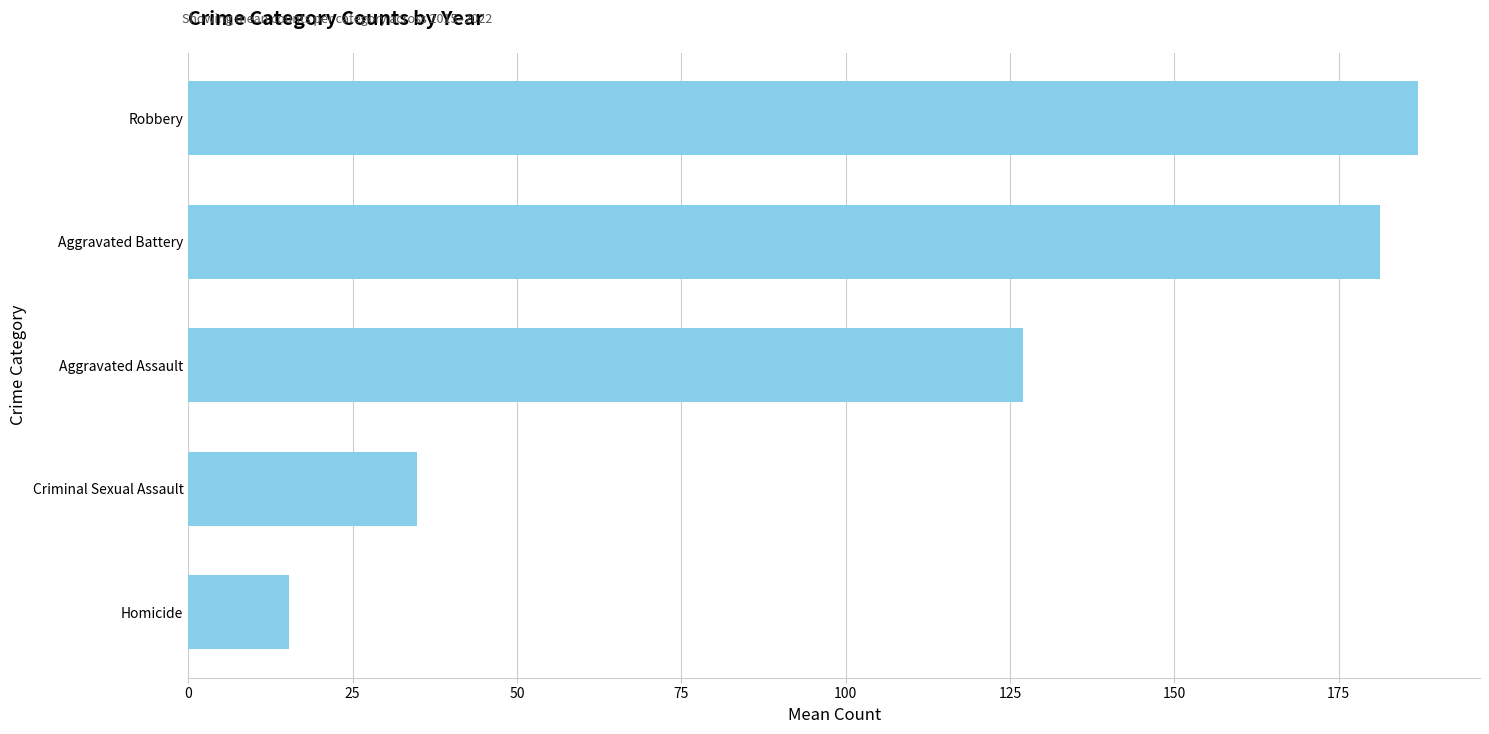

Where is the data nearest to the value 101?

Aggravated Assault